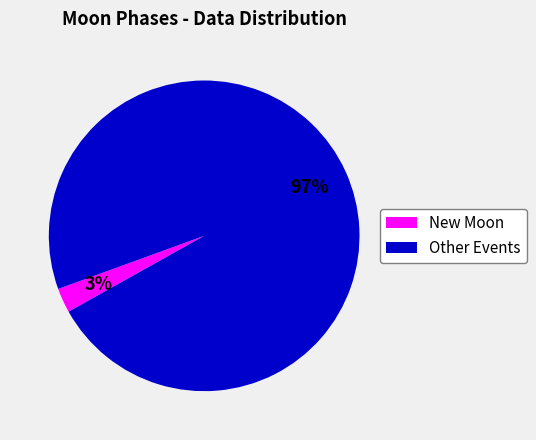

How many slices are in this pie chart?

2